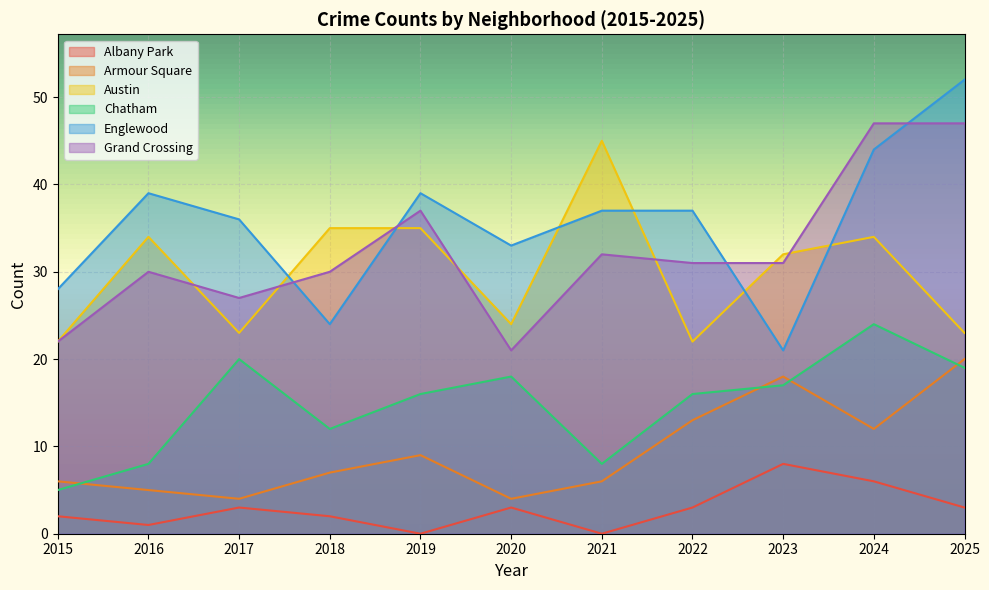

At which label does Armour Square reach its minimum?

2017